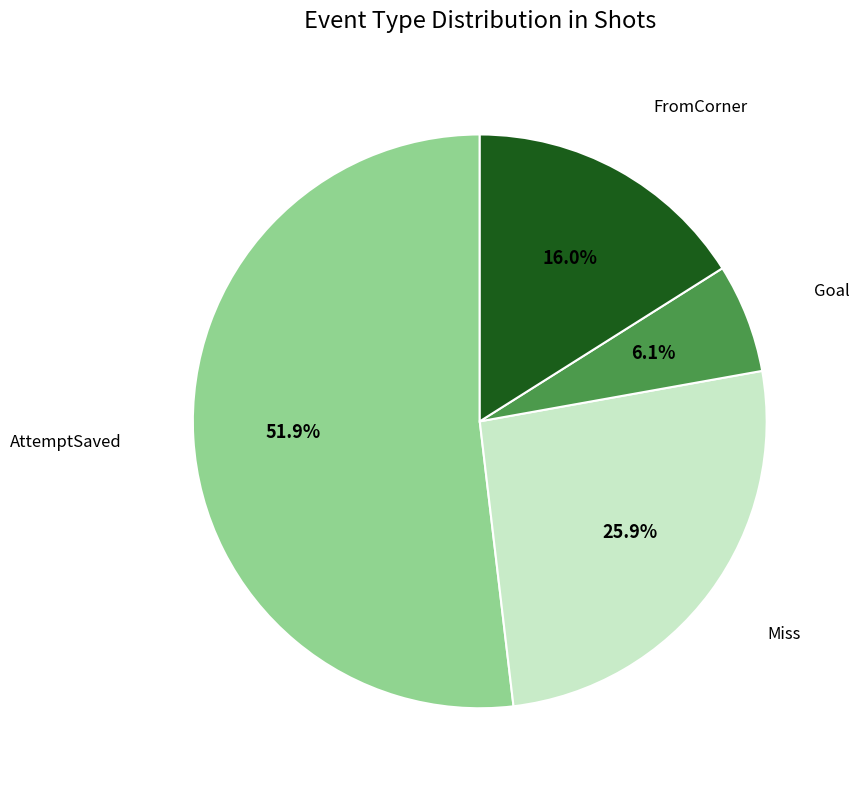

Does any single category account for the majority?

Yes